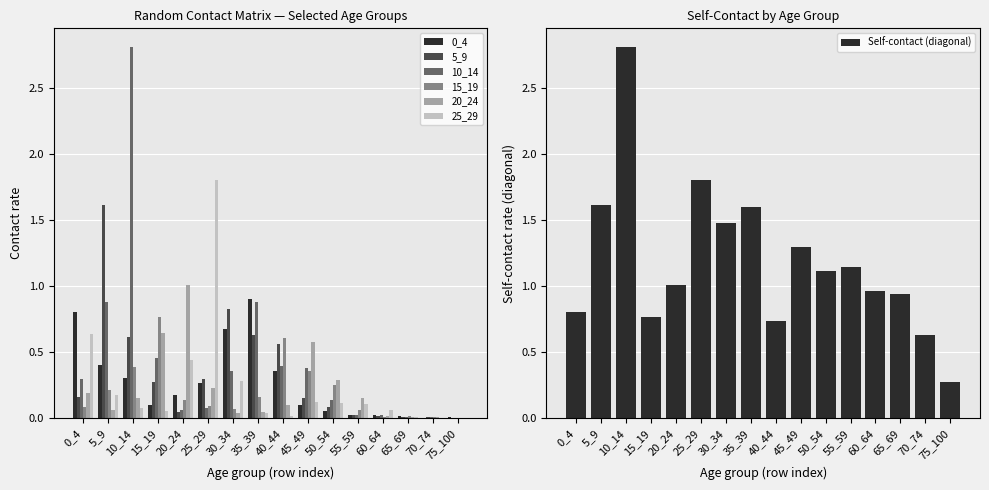

At which label does 20_24 reach its minimum?

75_100